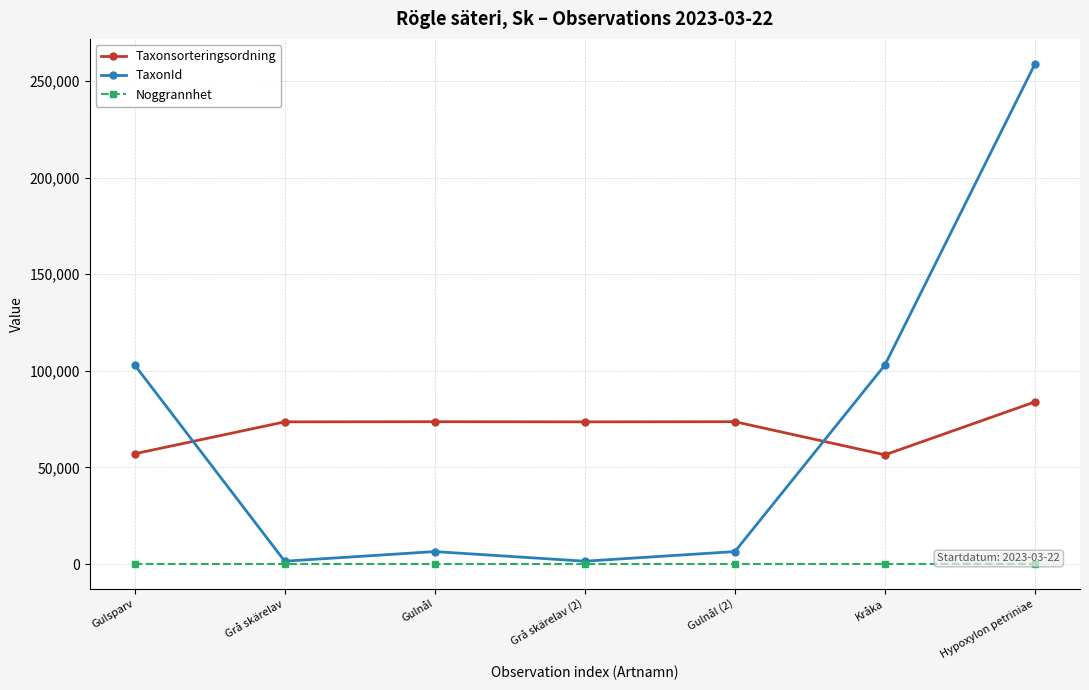

Is the value of TaxonId at Gulnål (2) greater than the value of Taxonsorteringsordning at Kråka?

No